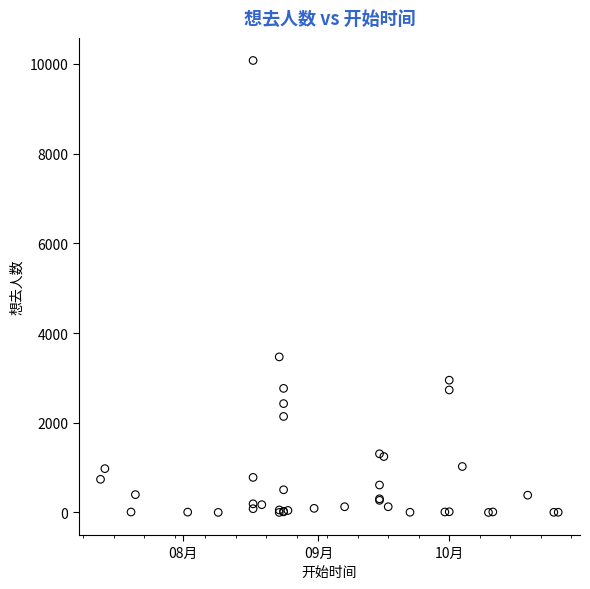

What Y value in the scatter plot is closest to 5038?

3468